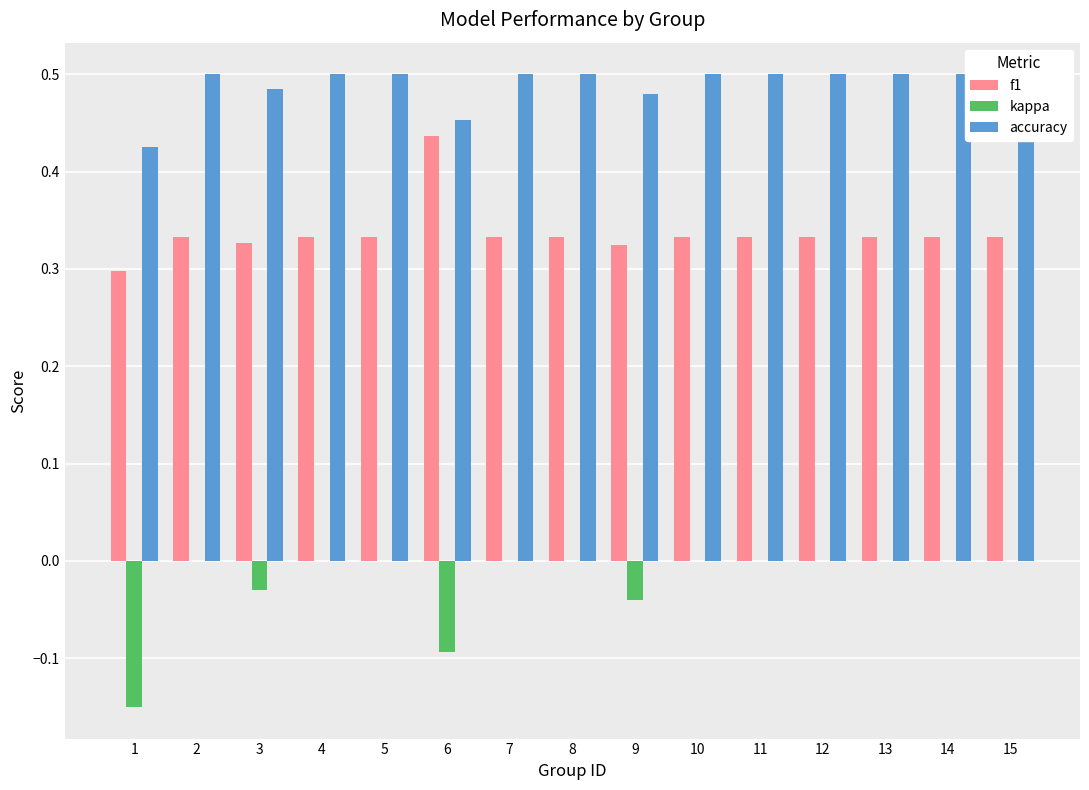

How many series are shown in this chart?

3